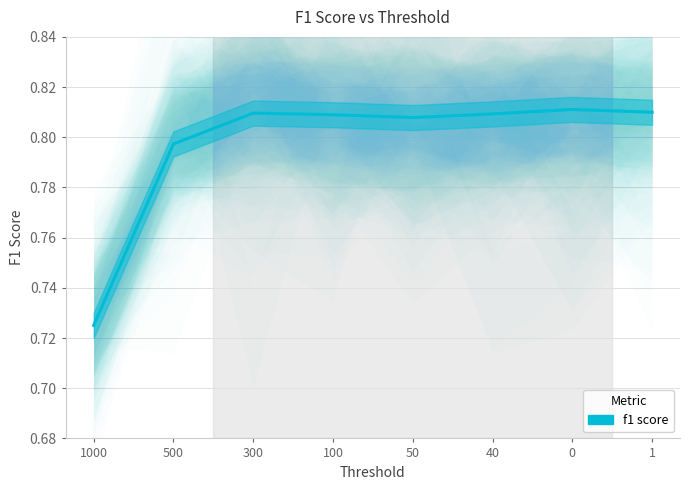

What is the value of the 3rd point from the left?

0.8